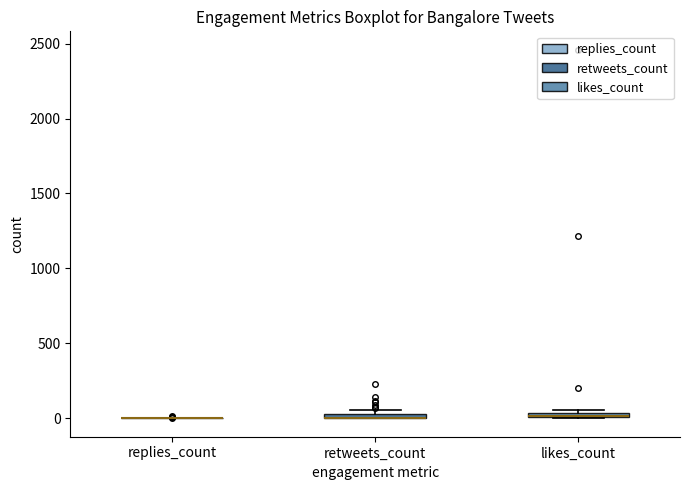

Where is the upper edge of the box for likes_count on the y-axis? The values are not printed on the chart, so give them approximately, as read against the axis.

50